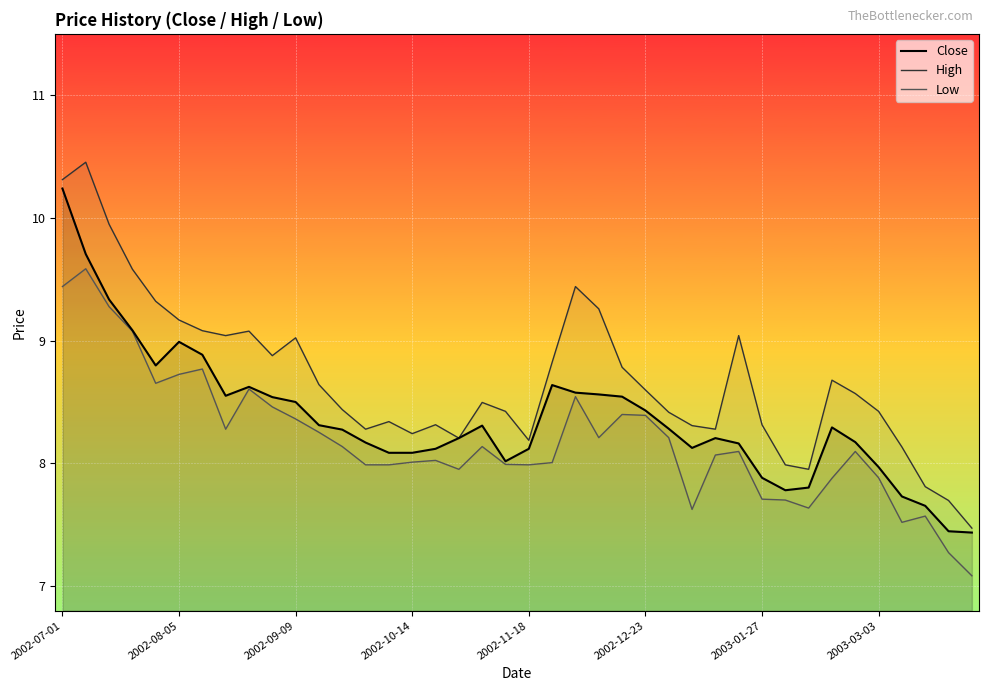

Is the value of Close at 37 greater than the value of High at 36?

No